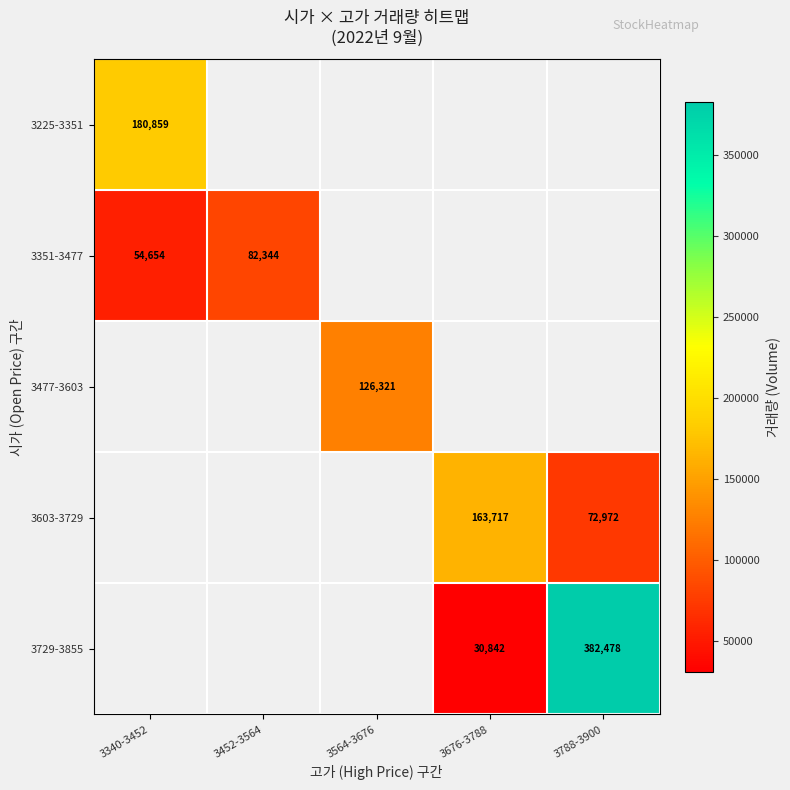

Is it true that 3603-3729 equals 72972 at 3788-3900?

True